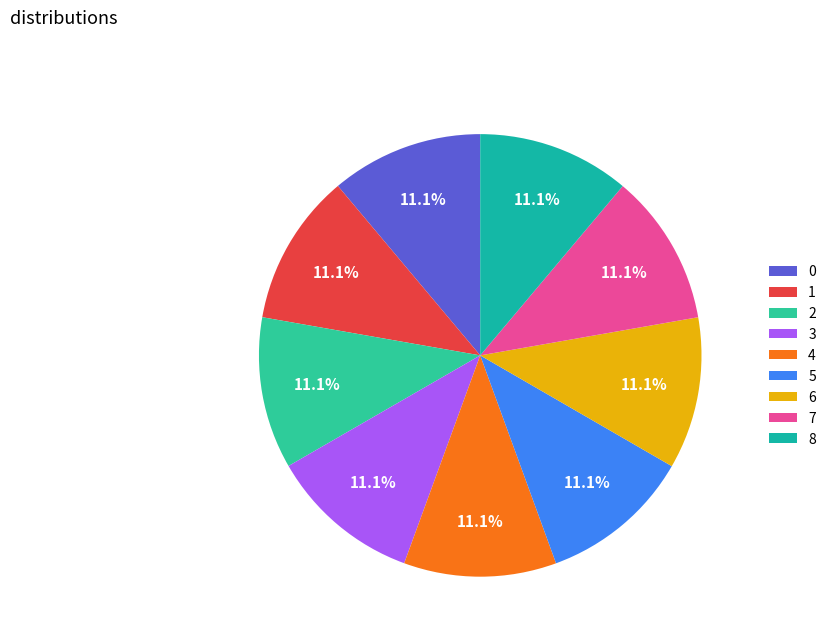

What is the total percentage of 3 and 1?

22.2%